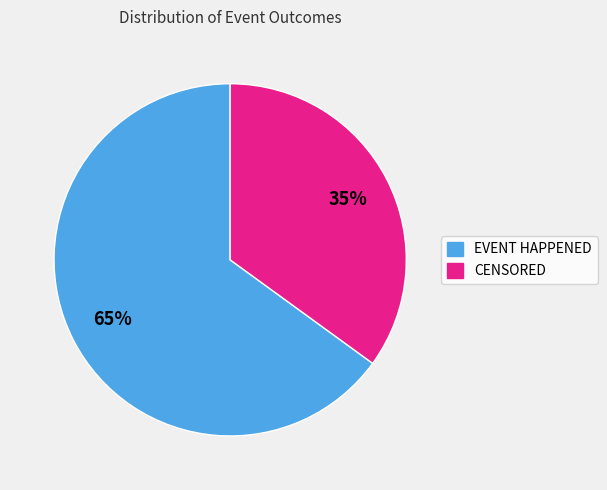

Is the sum of EVENT HAPPENED and CENSORED greater than half?

Yes